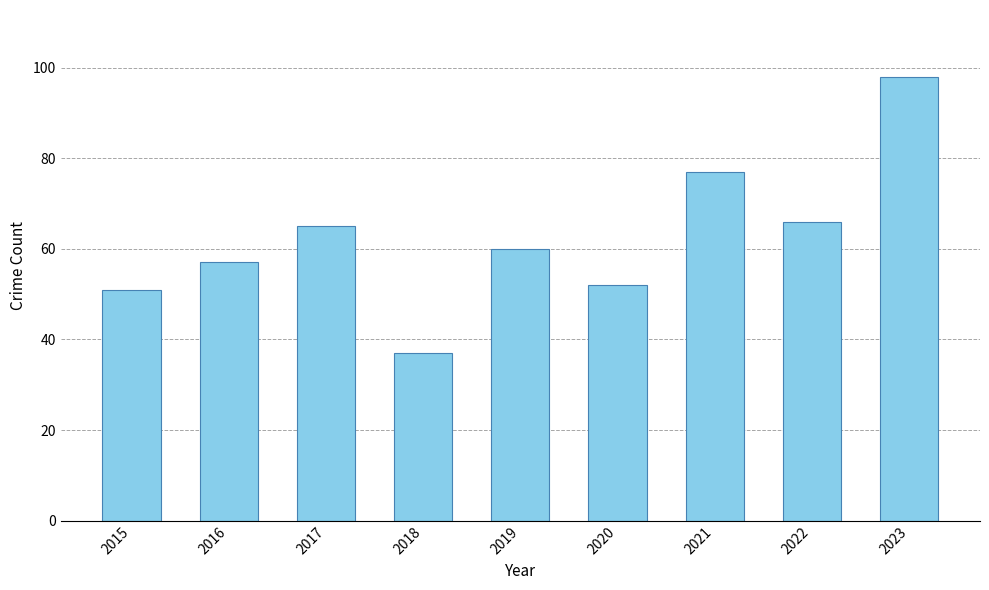

Reading left to right, list all the values displayed in this chart.

51	57	65	37	60	52	77	66	98